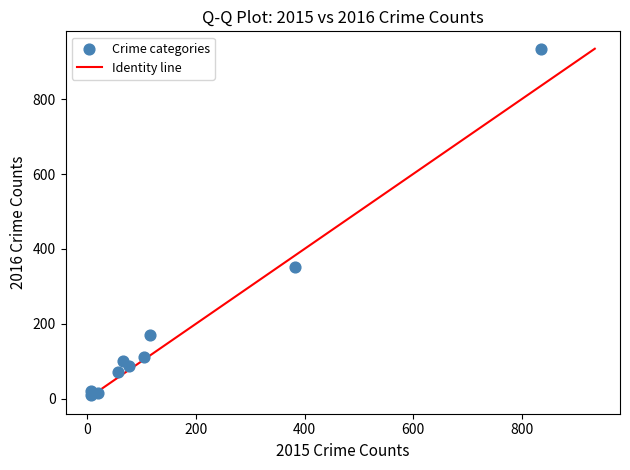

What Y value in the scatter plot is closest to 472?

351